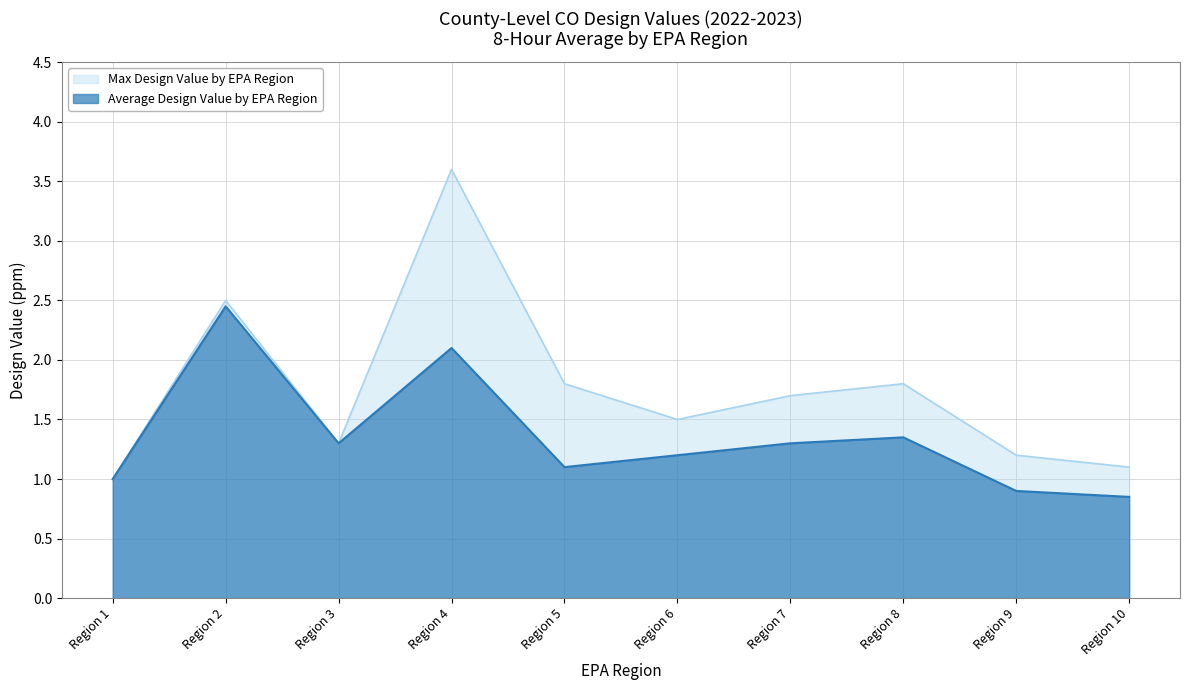

Reading left to right, list all the values displayed in this chart.

Average Design Value by EPA Region: Region 1=1.0	Region 2=2.5	Region 3=1.3	Region 4=2.1	Region 5=1.1	Region 6=1.2	Region 7=1.3	Region 8=1.4	Region 9=0.9	Region 10=0.8
Max Design Value by EPA Region: Region 1=1.0	Region 2=2.5	Region 3=1.3	Region 4=3.6	Region 5=1.8	Region 6=1.5	Region 7=1.7	Region 8=1.8	Region 9=1.2	Region 10=1.1